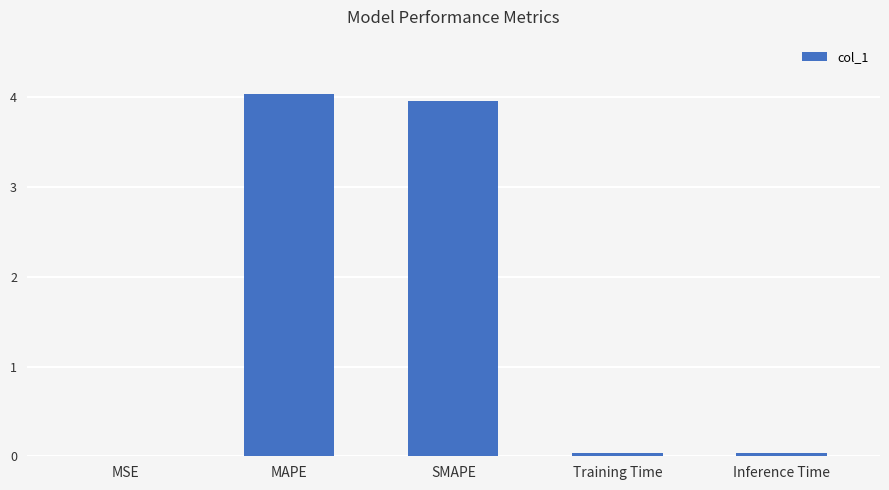

The value at MAPE is 6.5. True or false?

False